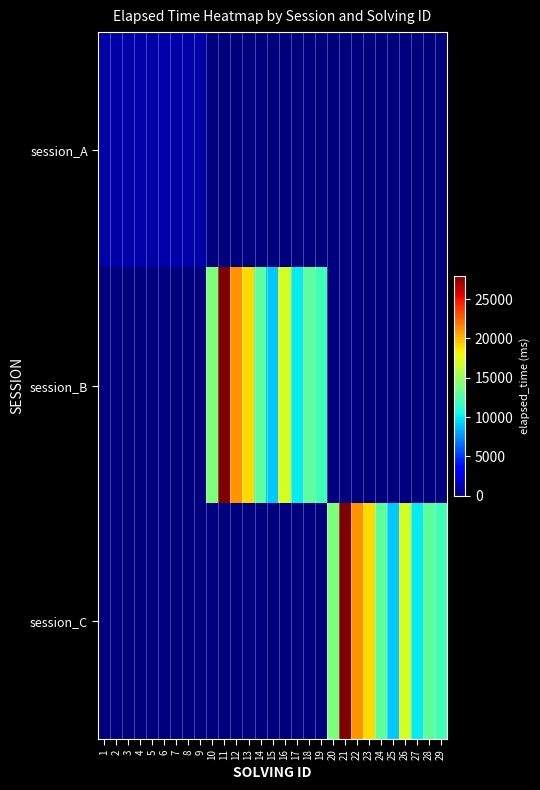

Reading left to right, list all the values displayed in this chart.

session_A: 1=1000	2=1000	3=1000	4=1000	5=1000	6=1000	7=1000	8=1000	9=1000	10=0	11=0	12=0	13=0	14=0	15=0	16=0	17=0	18=0	19=0	20=0	21=0	22=0	23=0	24=0	25=0	26=0	27=0	28=0	29=0
session_B: 1=0	2=0	3=0	4=0	5=0	6=0	7=0	8=0	9=0	10=14000	11=28000	12=21000	13=19000	14=13000	15=9000	16=17000	17=10000	18=13000	19=12000	20=0	21=0	22=0	23=0	24=0	25=0	26=0	27=0	28=0	29=0
session_C: 1=0	2=0	3=0	4=0	5=0	6=0	7=0	8=0	9=0	10=0	11=0	12=0	13=0	14=0	15=0	16=0	17=0	18=0	19=0	20=14000	21=28000	22=21000	23=19000	24=13000	25=9000	26=17000	27=10000	28=13000	29=12000